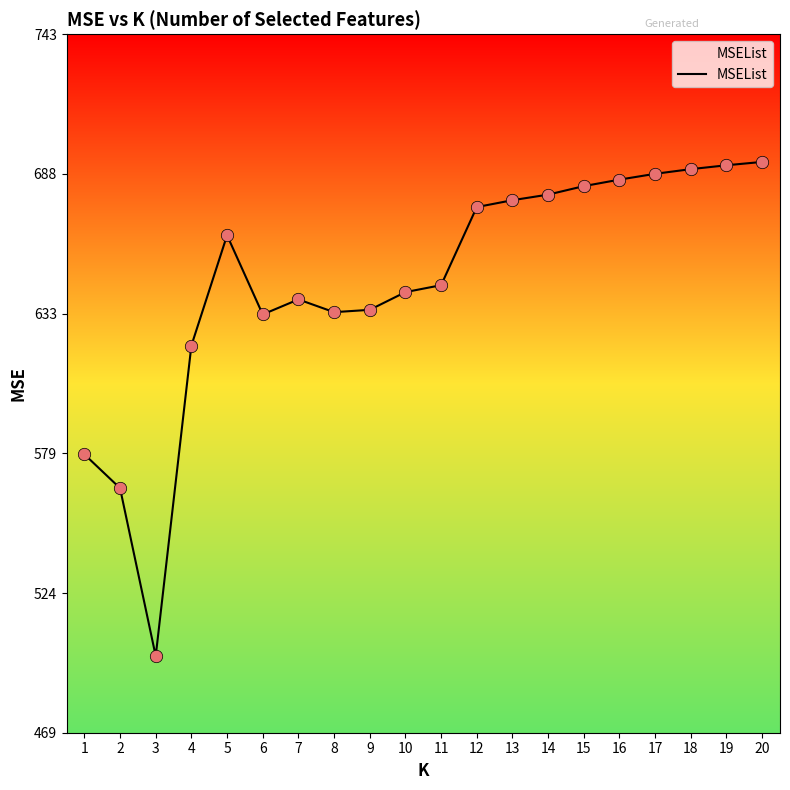

Approximately how many times larger is the value at 2 compared to 11?

0.9